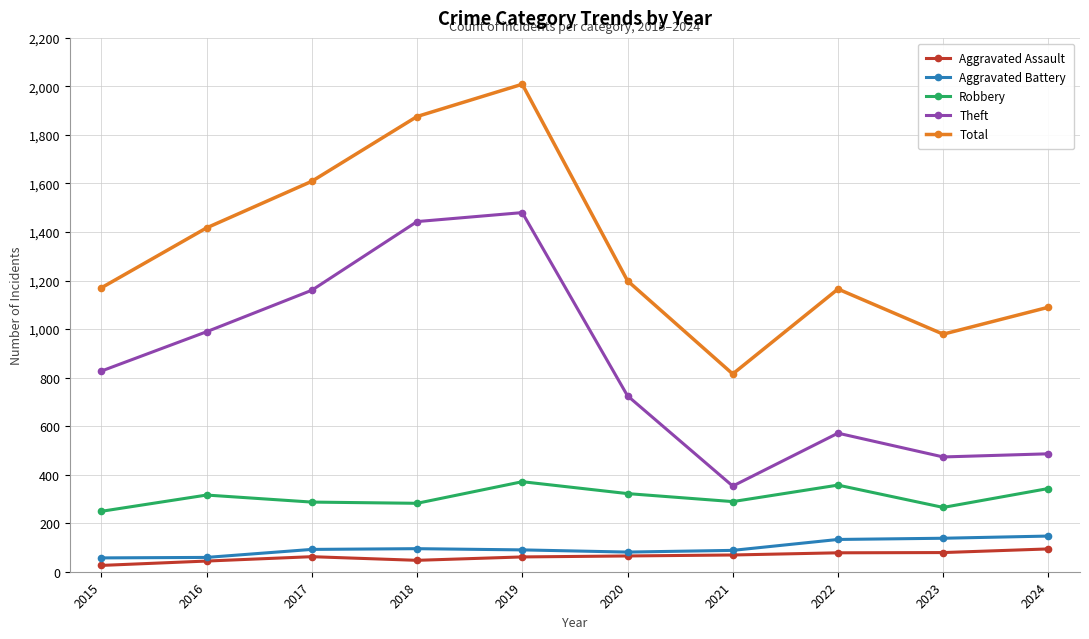

What is the difference between the Robbery values at 2019 and 2024?

28